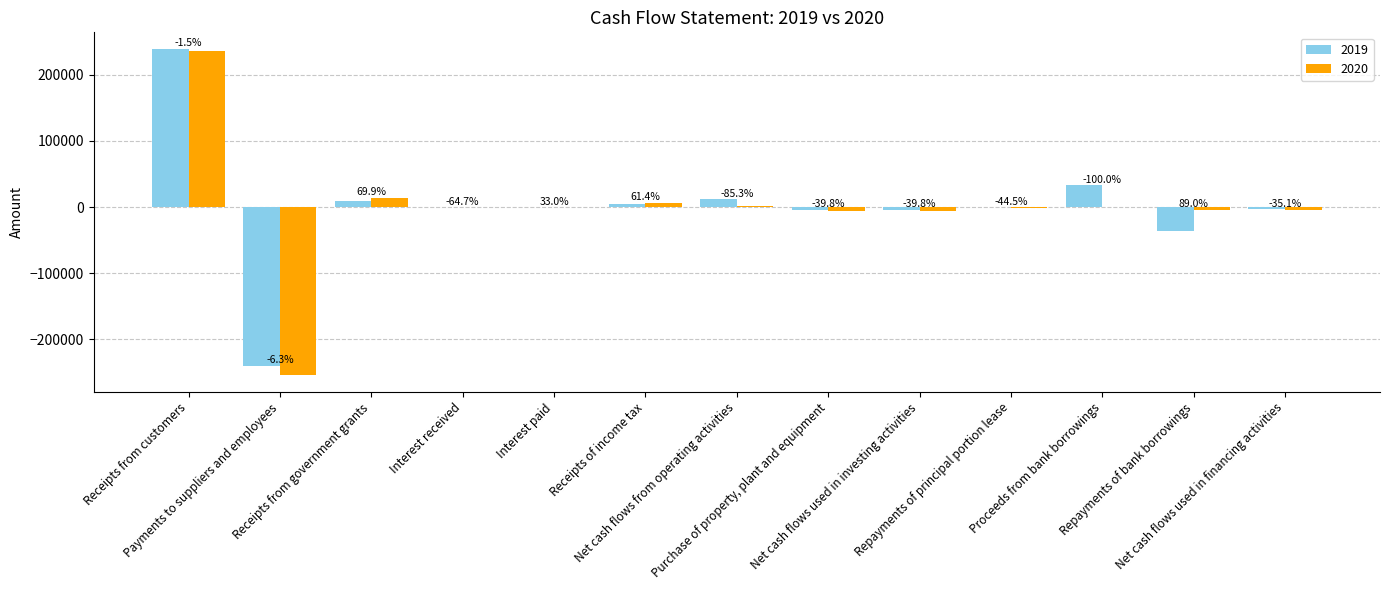

What are all the series names shown in the legend?

2019, 2020